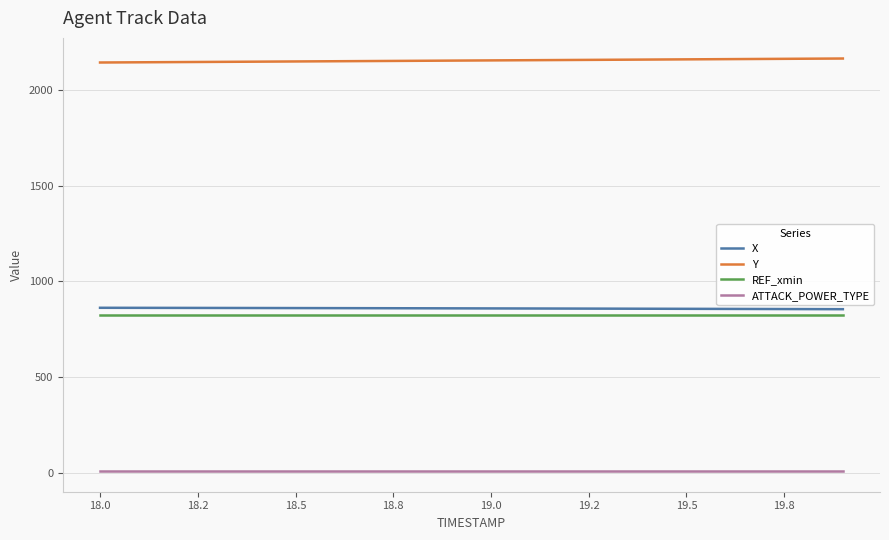

What is the difference between the maximum and minimum values in the Y series?

20.8